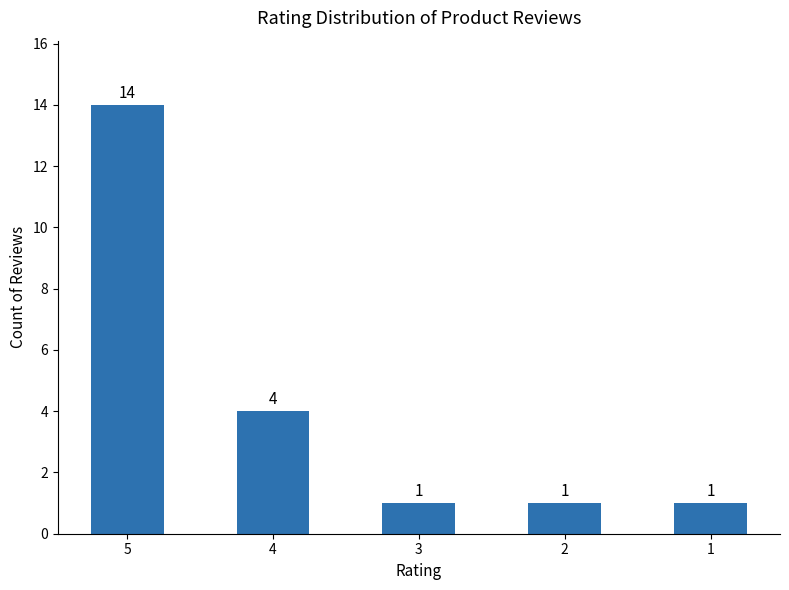

The value at 1 is 0. True or false?

False